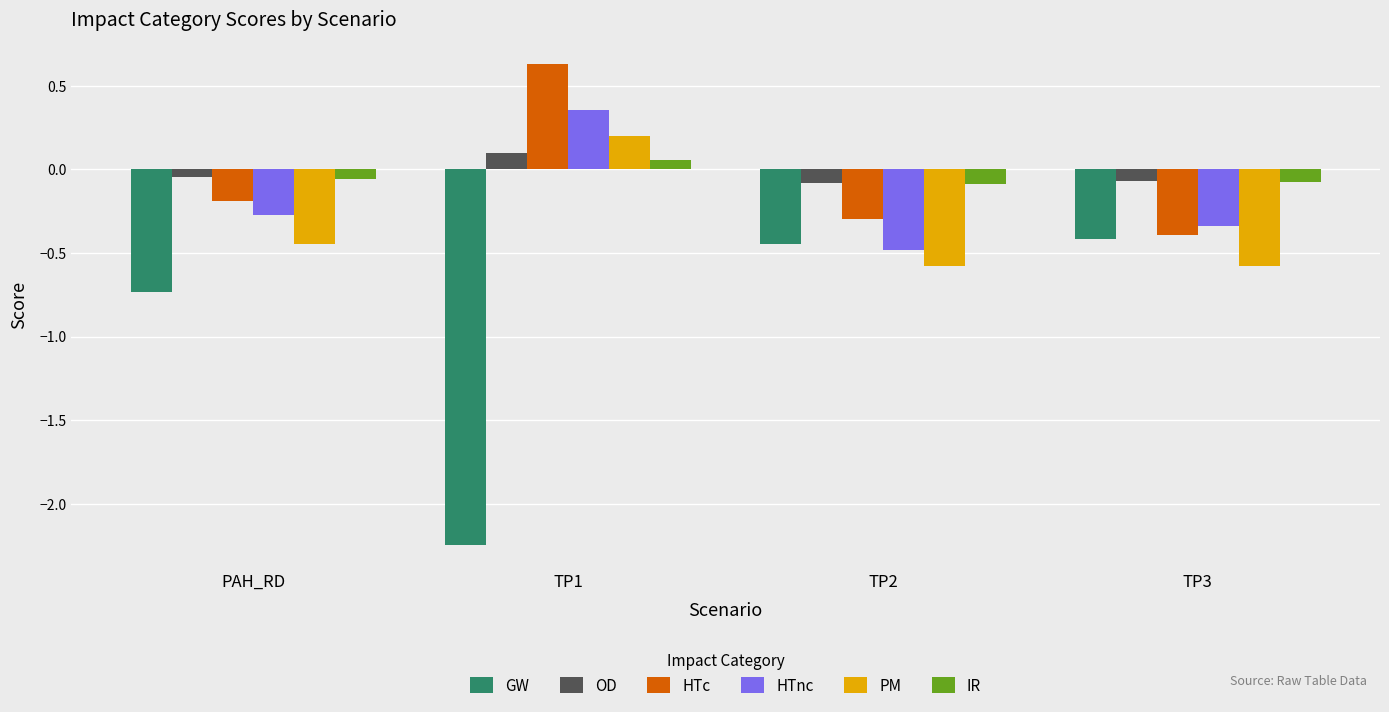

How many bars are there in total?

24